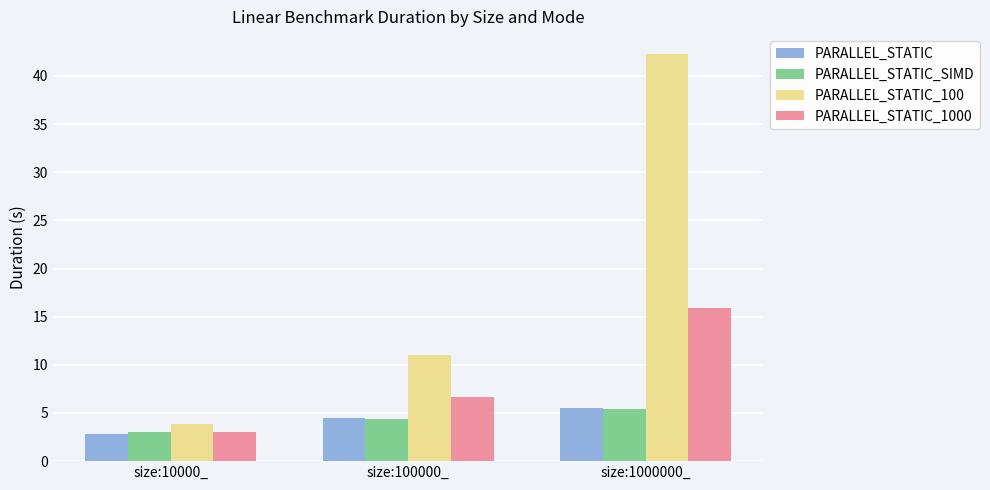

Which series changed the most between size:10000_ and size:100000_?

PARALLEL_STATIC_100